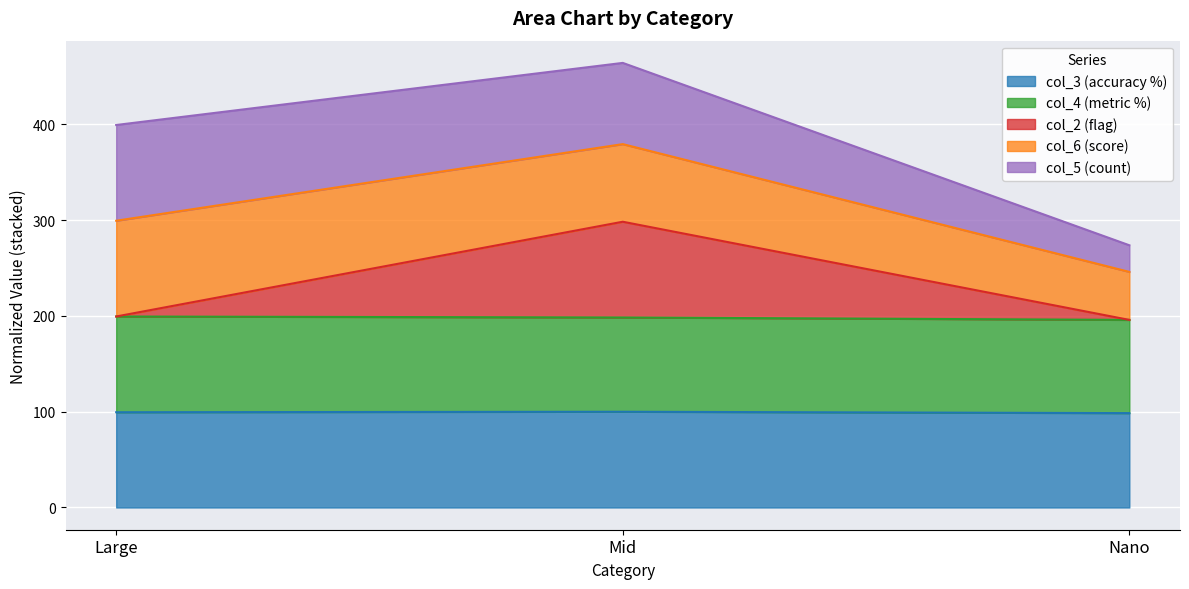

What are all the series names shown in the legend?

col_3 (accuracy %), col_4 (metric %), col_2 (flag), col_6 (score), col_5 (count)